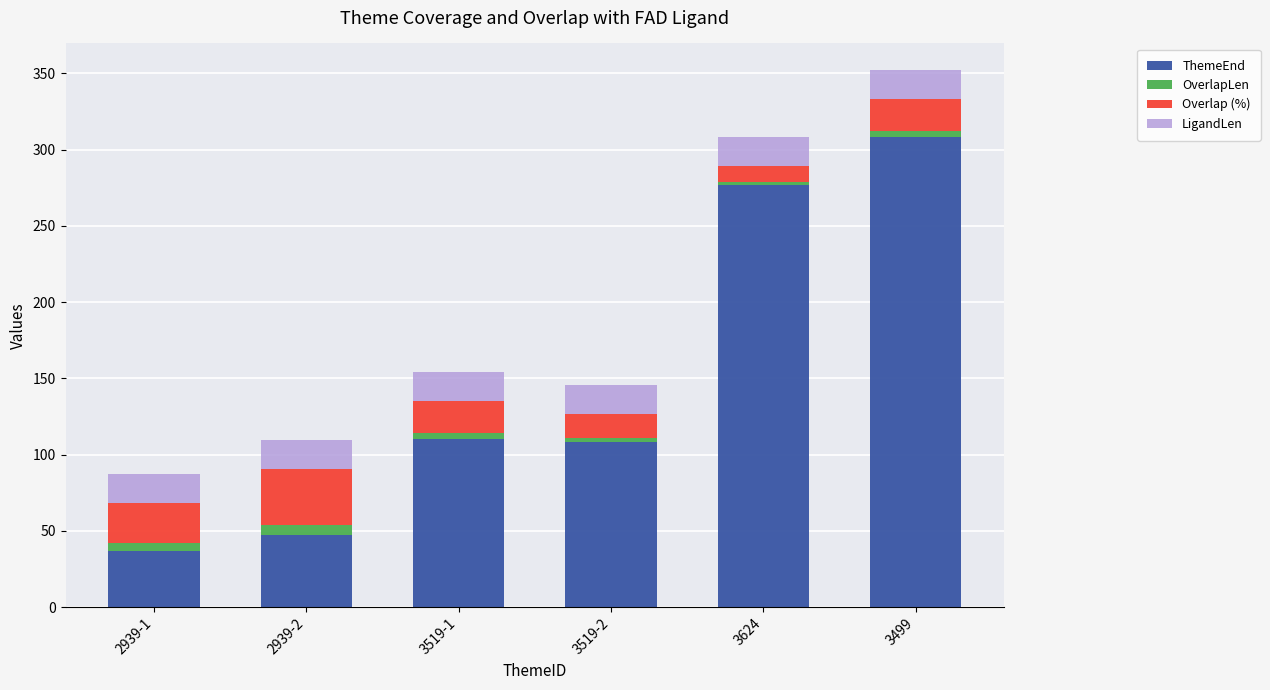

Which category has the highest value in the ThemeEnd series?

3499